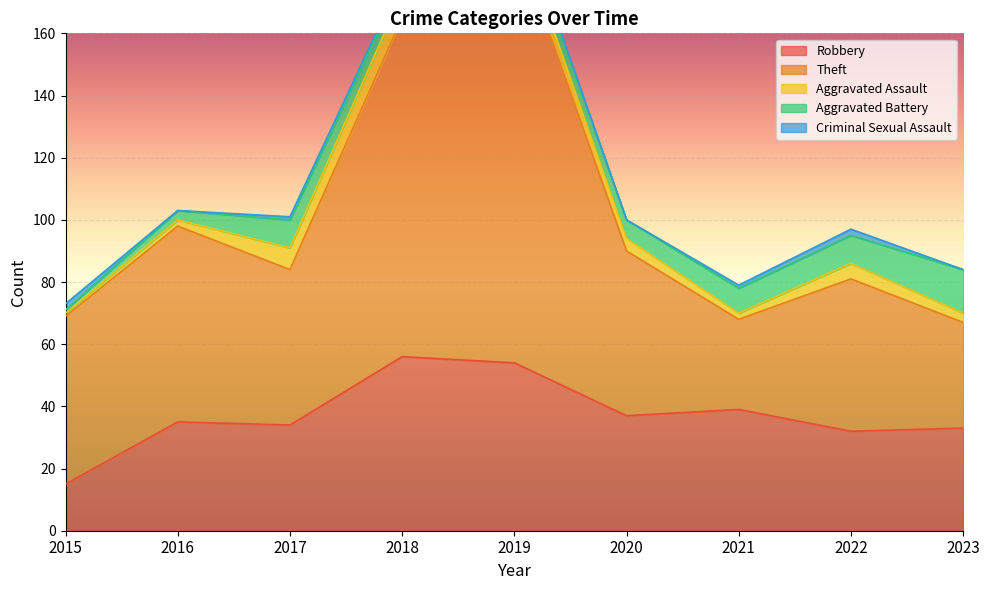

What is the sum of all Theft values?

579